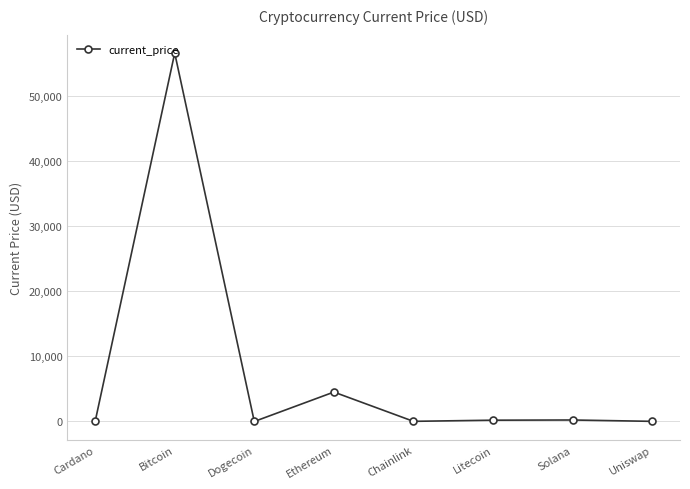

Where is the first local minimum?

Dogecoin